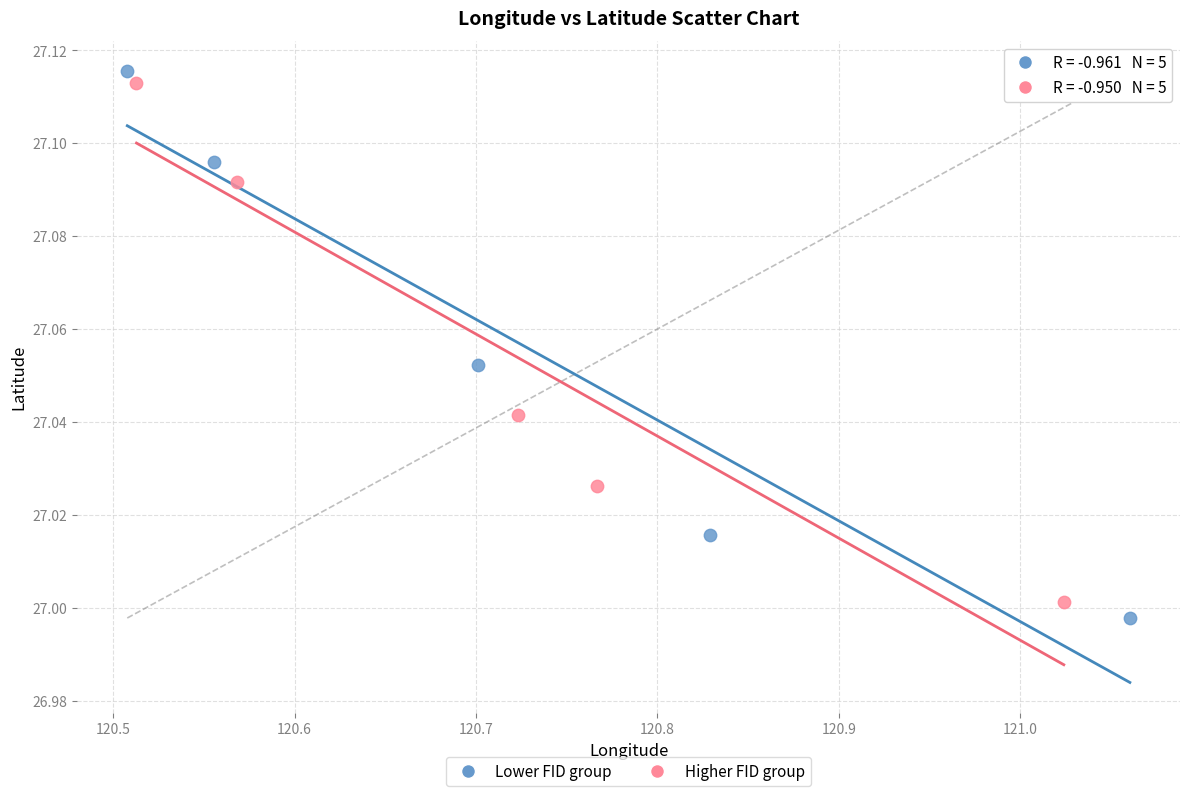

Which series has the widest spread of Y values?

Lower FID group